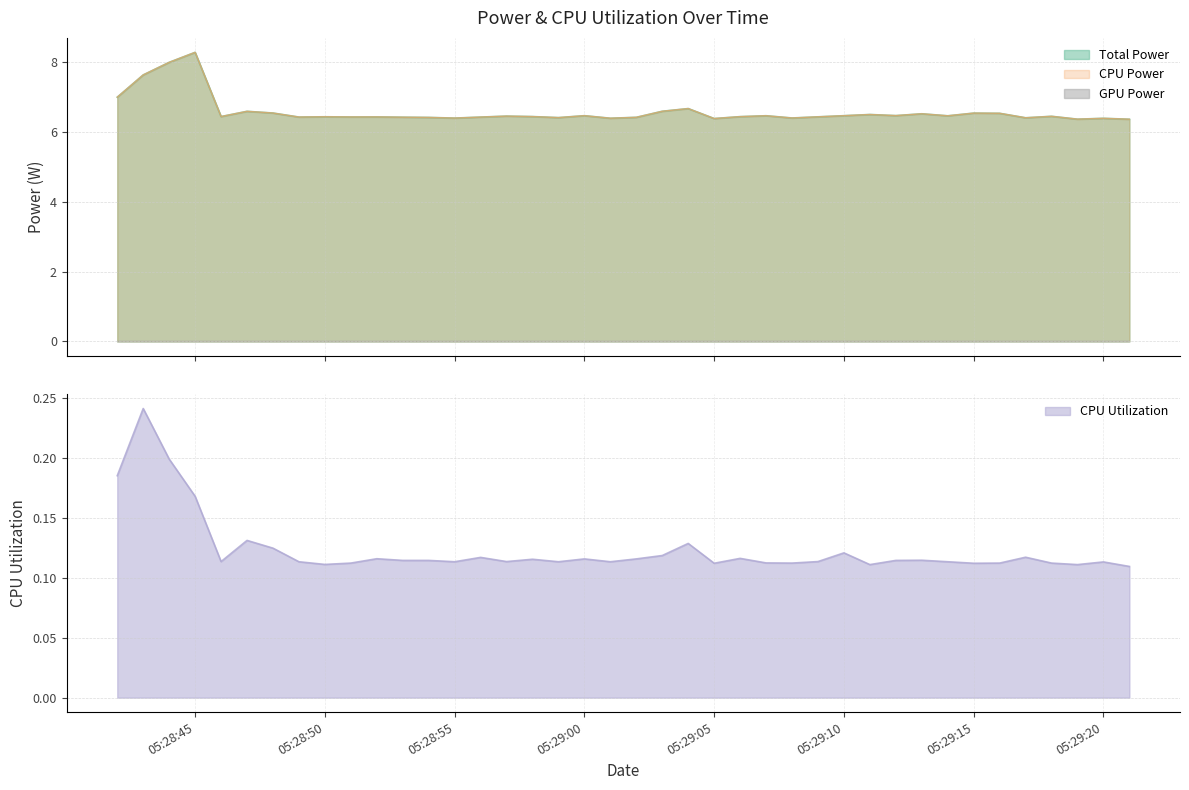

The CPU Utilization series shows 0.2 at 05:29:15. True or false?

False